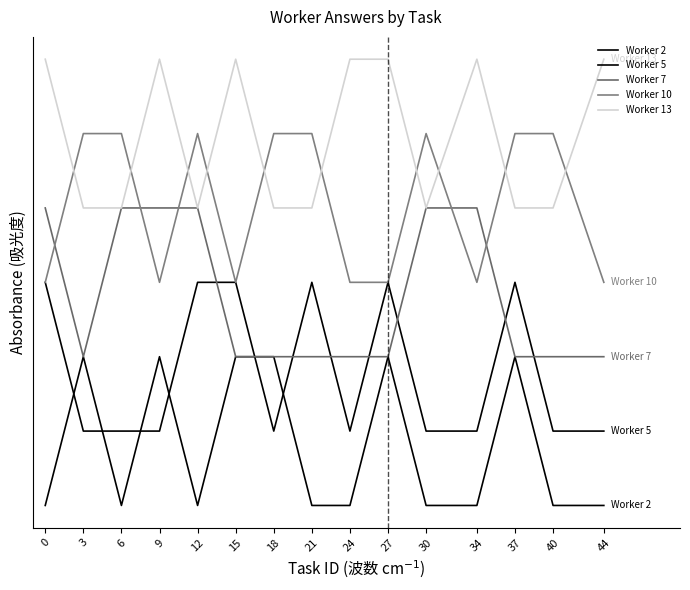

Does the chart display data point markers on the line(s)?

No